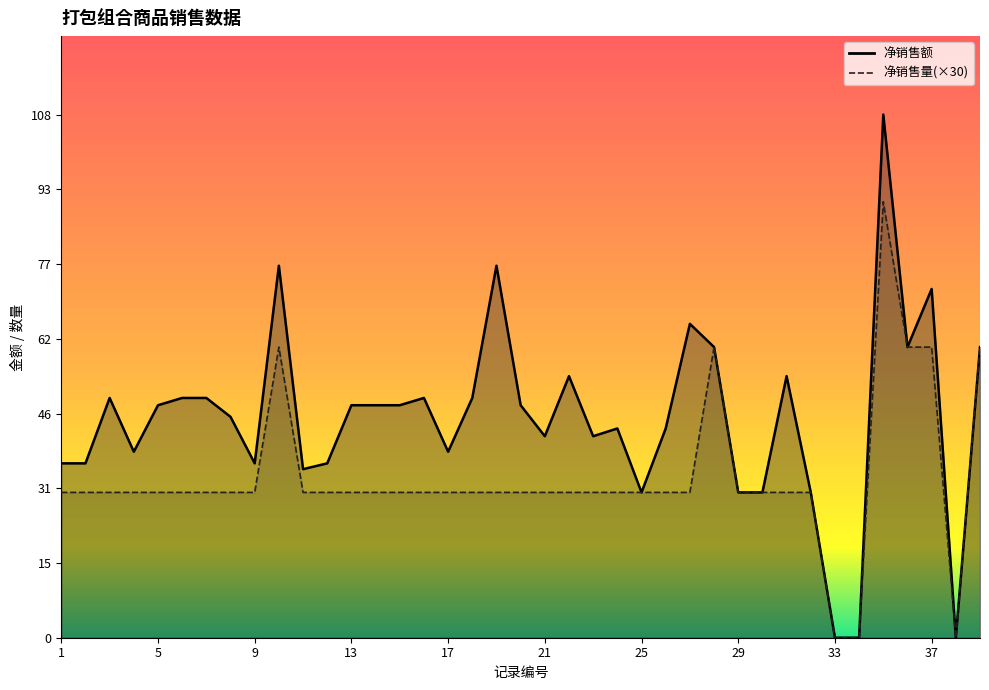

List the labels in order of 净销售量 value, smallest first.

33, 34, 38, 1, 2, 3, 4, 5, 6, 7, 8, 9, 11, 12, 13, 14, 15, 16, 17, 18, 19, 20, 21, 22, 23, 24, 25, 26, 27, 29, 30, 31, 32, 10, 28, 36, 37, 39, 35